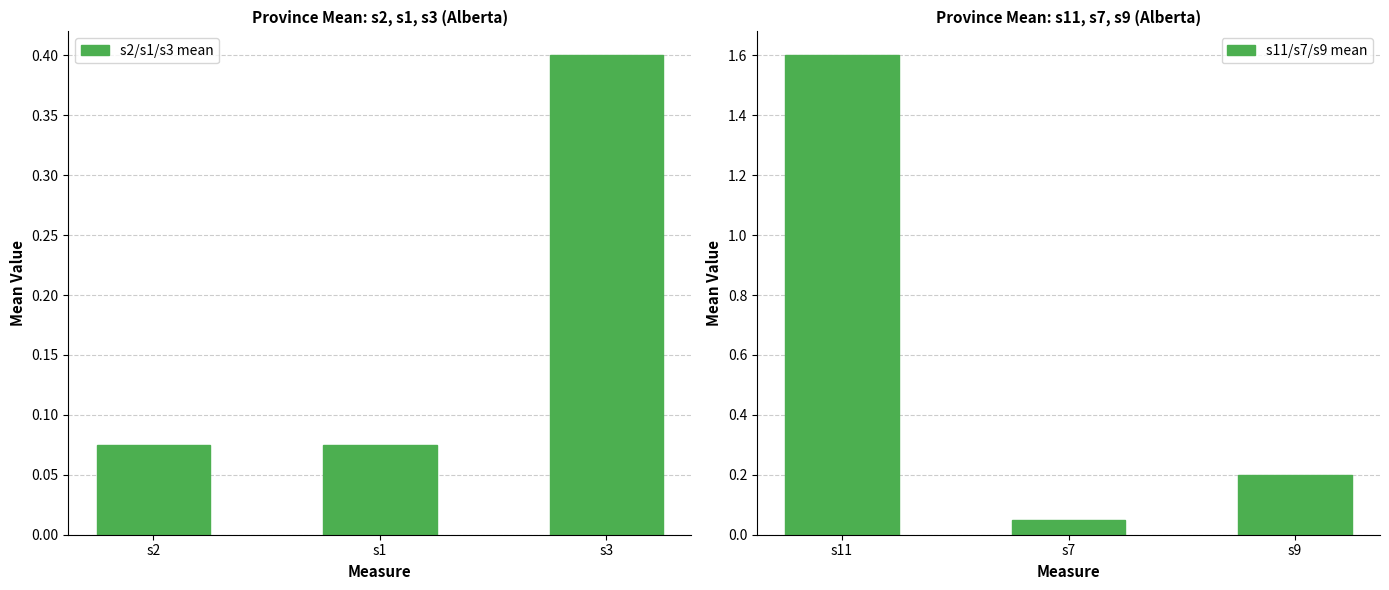

What is the difference between the maximum and second lowest values in the s11/s7/s9 mean series?

1.4